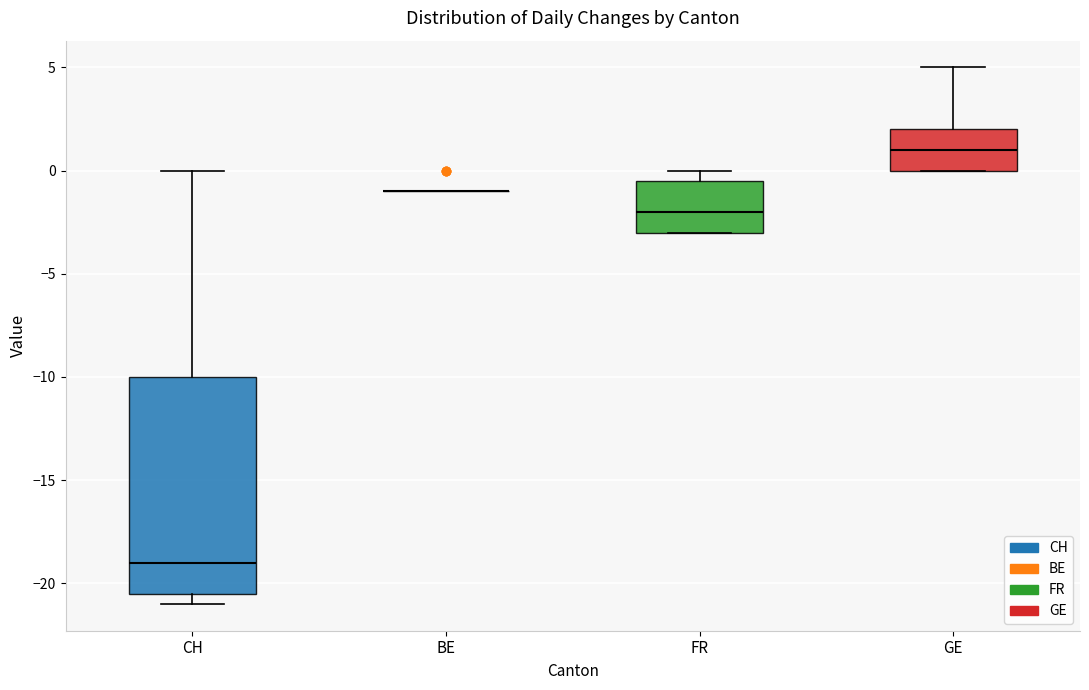

Reading left to right, read every box against the y-axis: the position of its median line, the range the box covers, and the ends of its whiskers. The values are not printed on the chart, so give them approximately, as read against the axis.

CH: median -19.0, box -20.5 to -10.0, whiskers -21.0 to 0.0
BE: box collapsed to a line at -1.0, whiskers -1.0 to -1.0
FR: median -2.0, box -3.0 to -0.5, whiskers -3.0 to 0.0
GE: median 1.0, box 0.0 to 2.0, whiskers 0.0 to 5.0